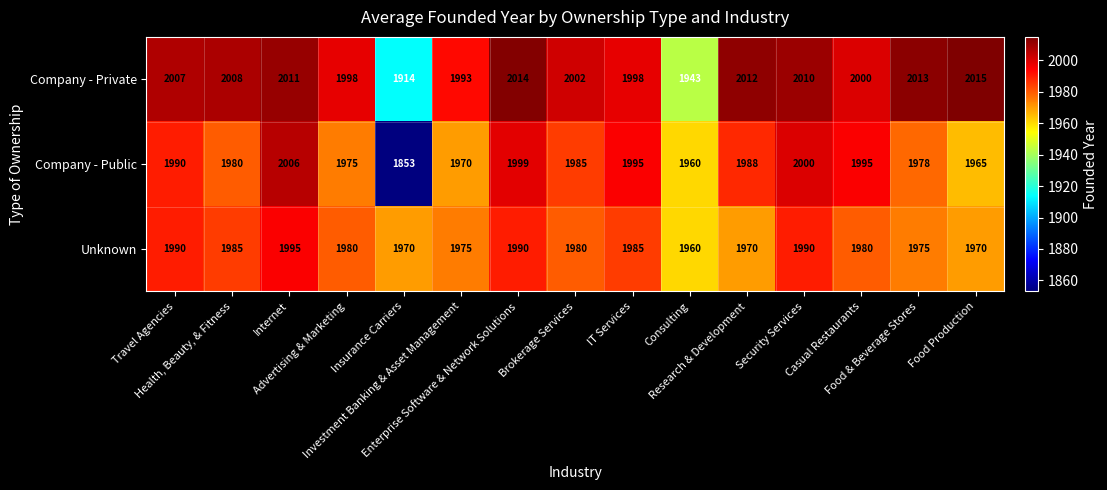

Which series has the largest total across all categories?

Company - Private